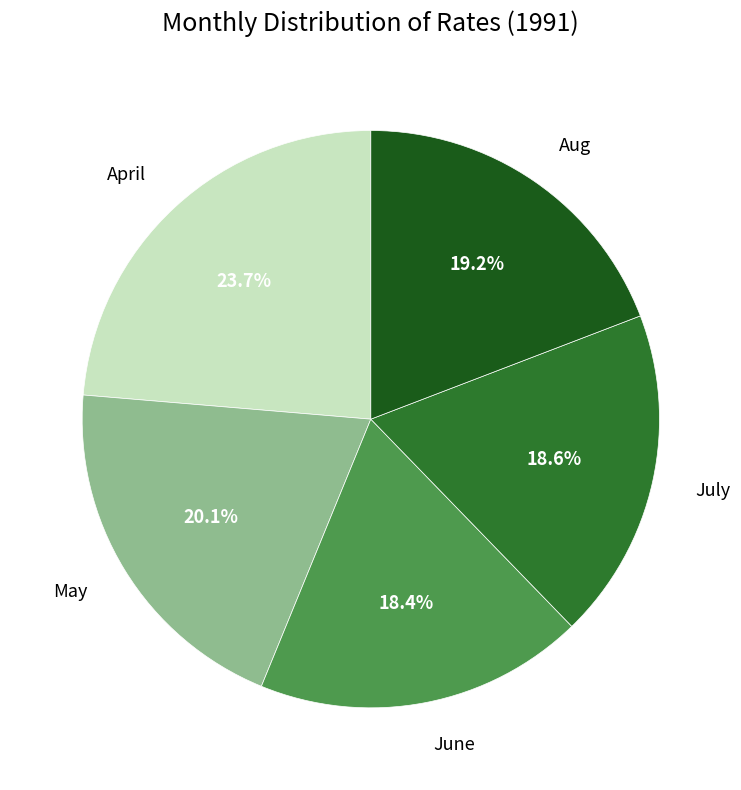

Combined, what portion of the pie is June and April?

42.1%